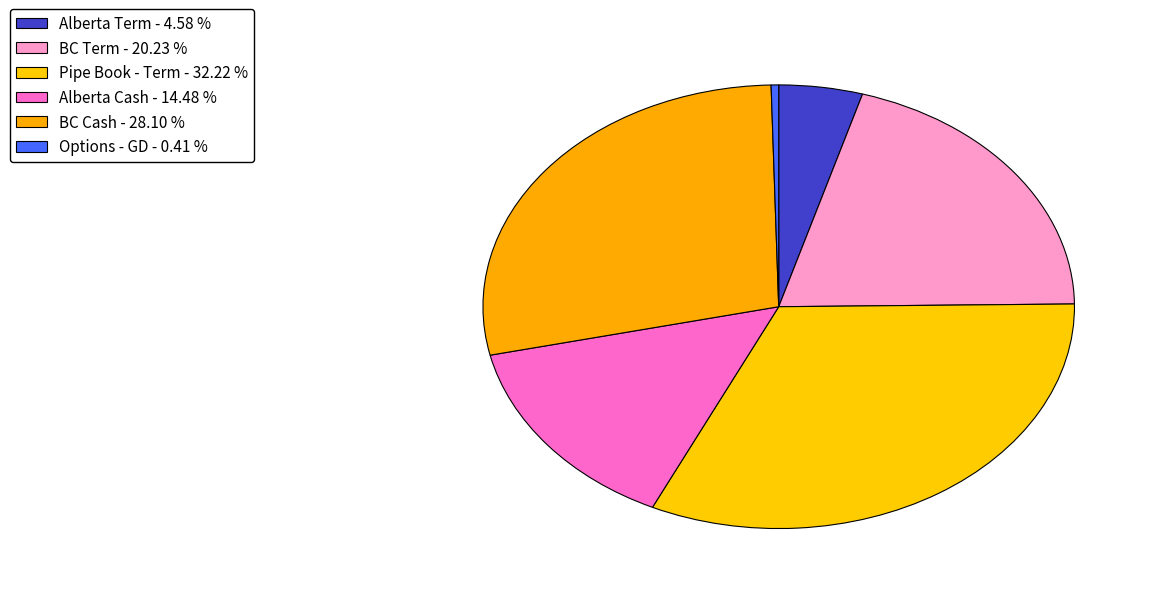

Is it true that BC Cash is 14% of the pie?

False